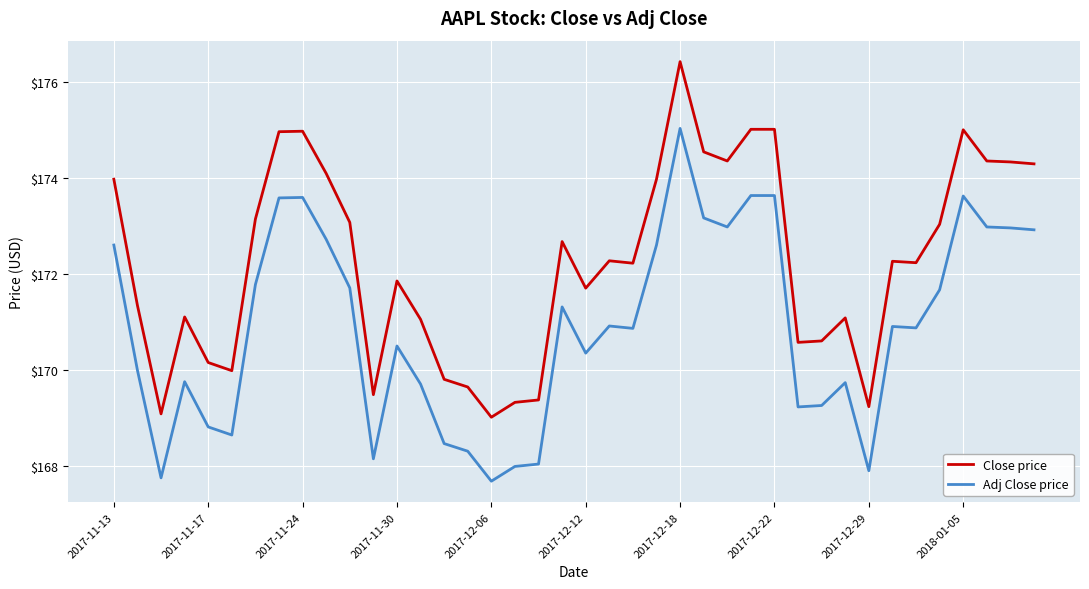

Which series has the largest total across all categories?

Close price